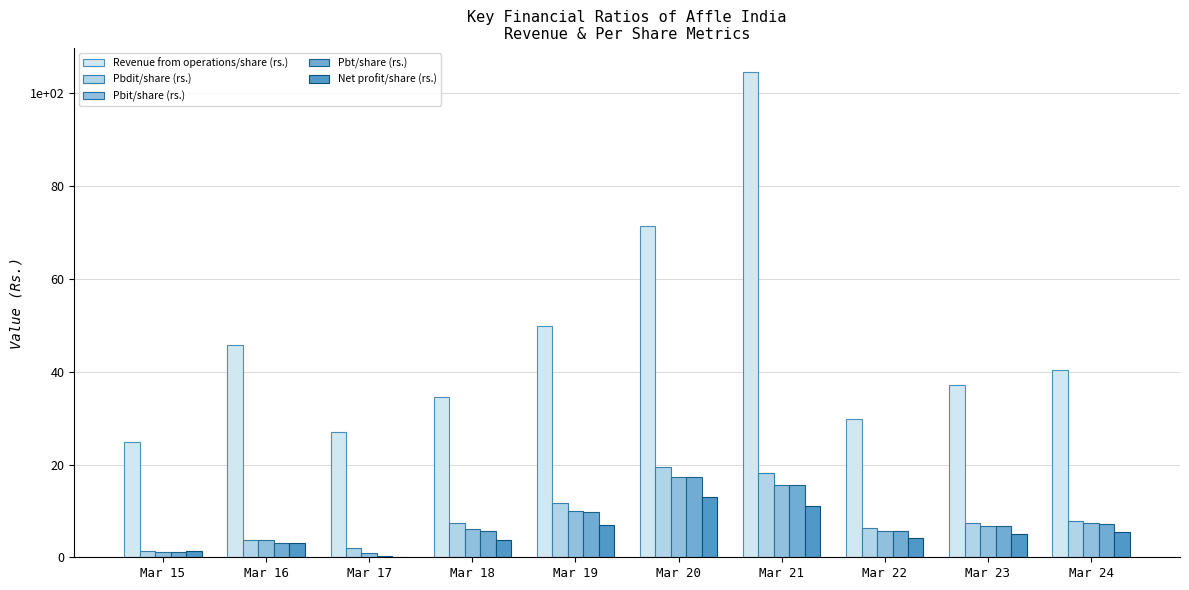

Reading left to right, what are all the values shown in this chart?

Revenue from operations/share (rs.): Mar 15=24.9	Mar 16=45.8	Mar 17=27.0	Mar 18=34.5	Mar 19=49.9	Mar 20=71.5	Mar 21=104.6	Mar 22=29.8	Mar 23=37.1	Mar 24=40.4
Pbdit/share (rs.): Mar 15=1.2	Mar 16=3.8	Mar 17=1.9	Mar 18=7.4	Mar 19=11.7	Mar 20=19.5	Mar 21=18.2	Mar 22=6.3	Mar 23=7.3	Mar 24=7.9
Pbit/share (rs.): Mar 15=1.2	Mar 16=3.6	Mar 17=1.0	Mar 18=6.0	Mar 19=9.9	Mar 20=17.4	Mar 21=15.7	Mar 22=5.7	Mar 23=6.8	Mar 24=7.3
Pbt/share (rs.): Mar 15=1.1	Mar 16=3.1	Mar 17=0.3	Mar 18=5.6	Mar 19=9.7	Mar 20=17.3	Mar 21=15.5	Mar 22=5.7	Mar 23=6.8	Mar 24=7.3
Net profit/share (rs.): Mar 15=1.4	Mar 16=3.2	Mar 17=0.1	Mar 18=3.6	Mar 19=6.9	Mar 20=12.9	Mar 21=11.1	Mar 22=4.2	Mar 23=5.0	Mar 24=5.4